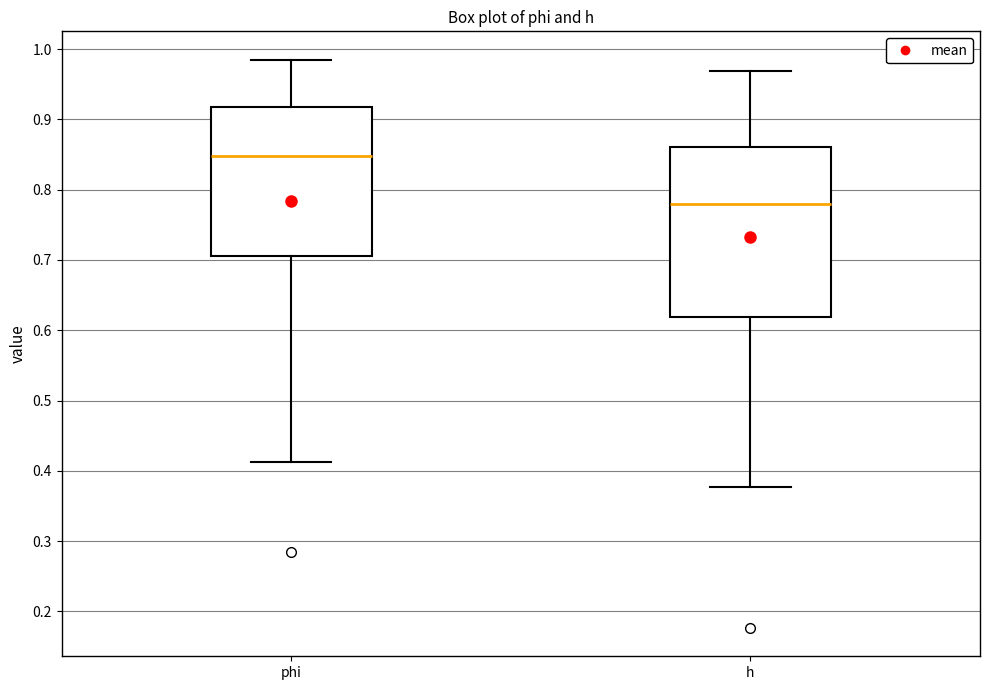

Comparing the boxes themselves (not the whiskers), which one is the tallest?

h